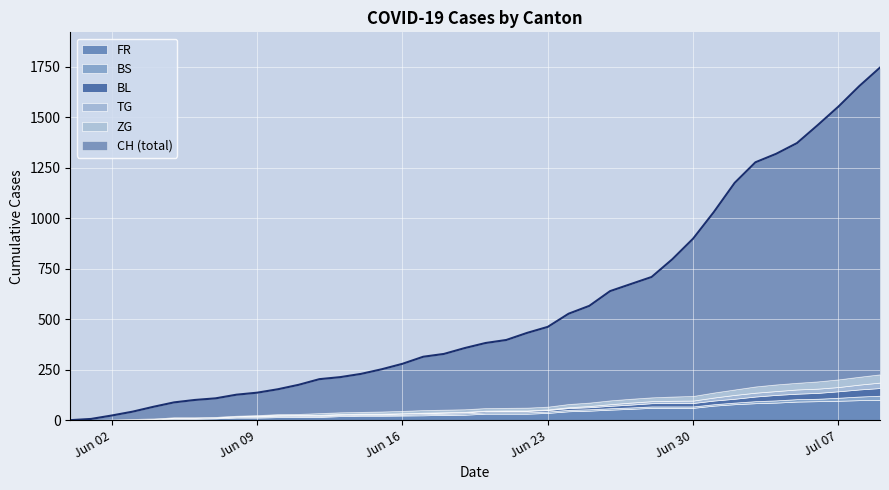

Where does the BS series first go above 7?

32